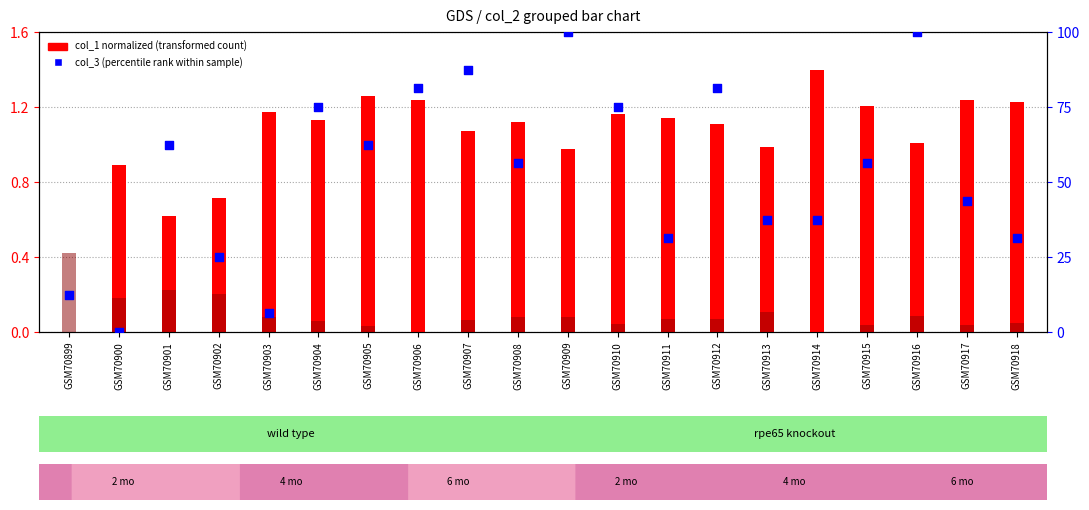

What is the total value across all series at GSM70909?

101.1